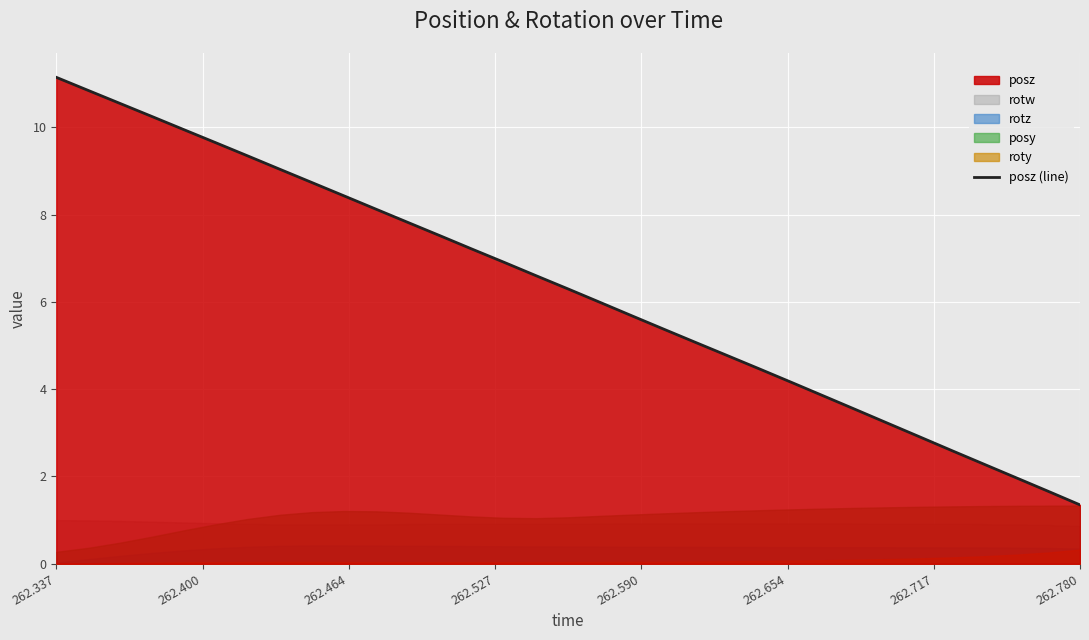

At which label does posz (line) reach its peak?

262.337